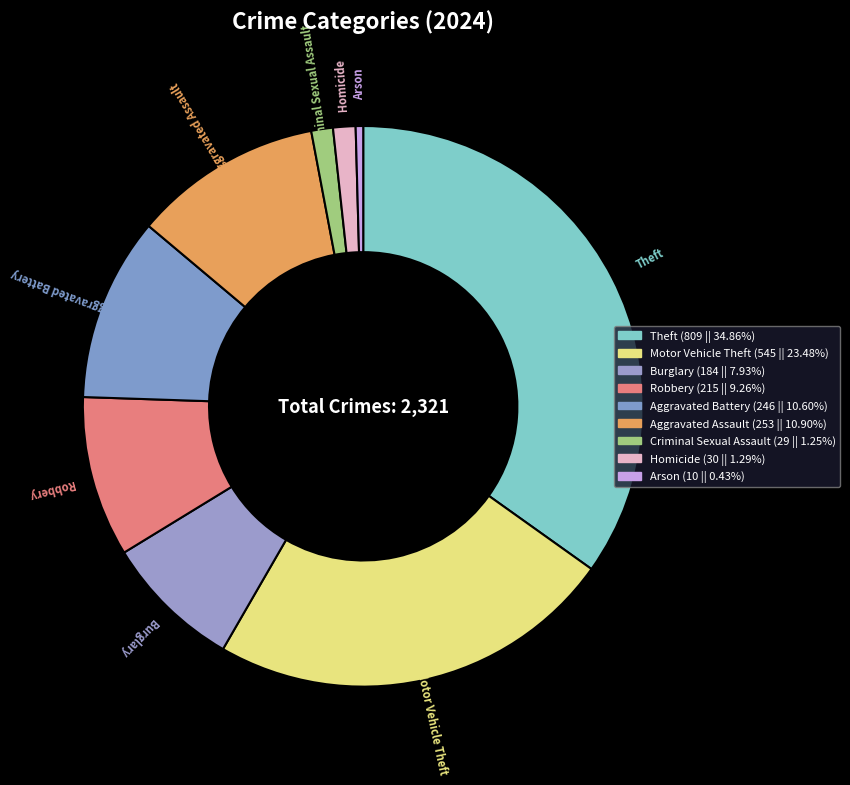

What is the ratio of the value at Homicide to the value at Robbery?

0.1